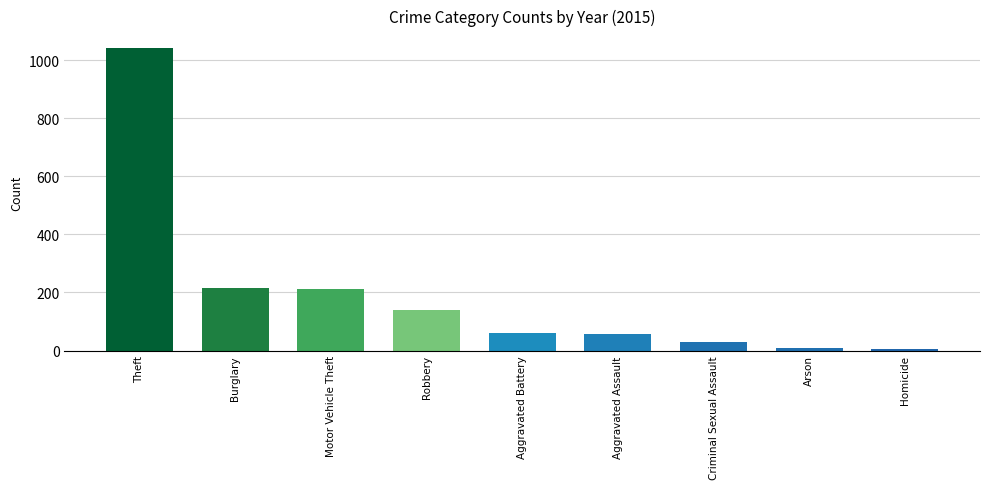

Which label corresponds to the largest value in the chart?

Theft